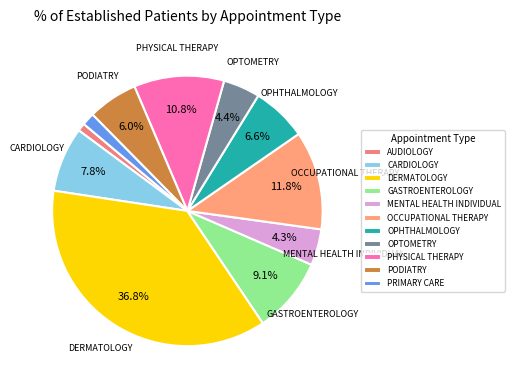

How many segments does this pie chart have?

11